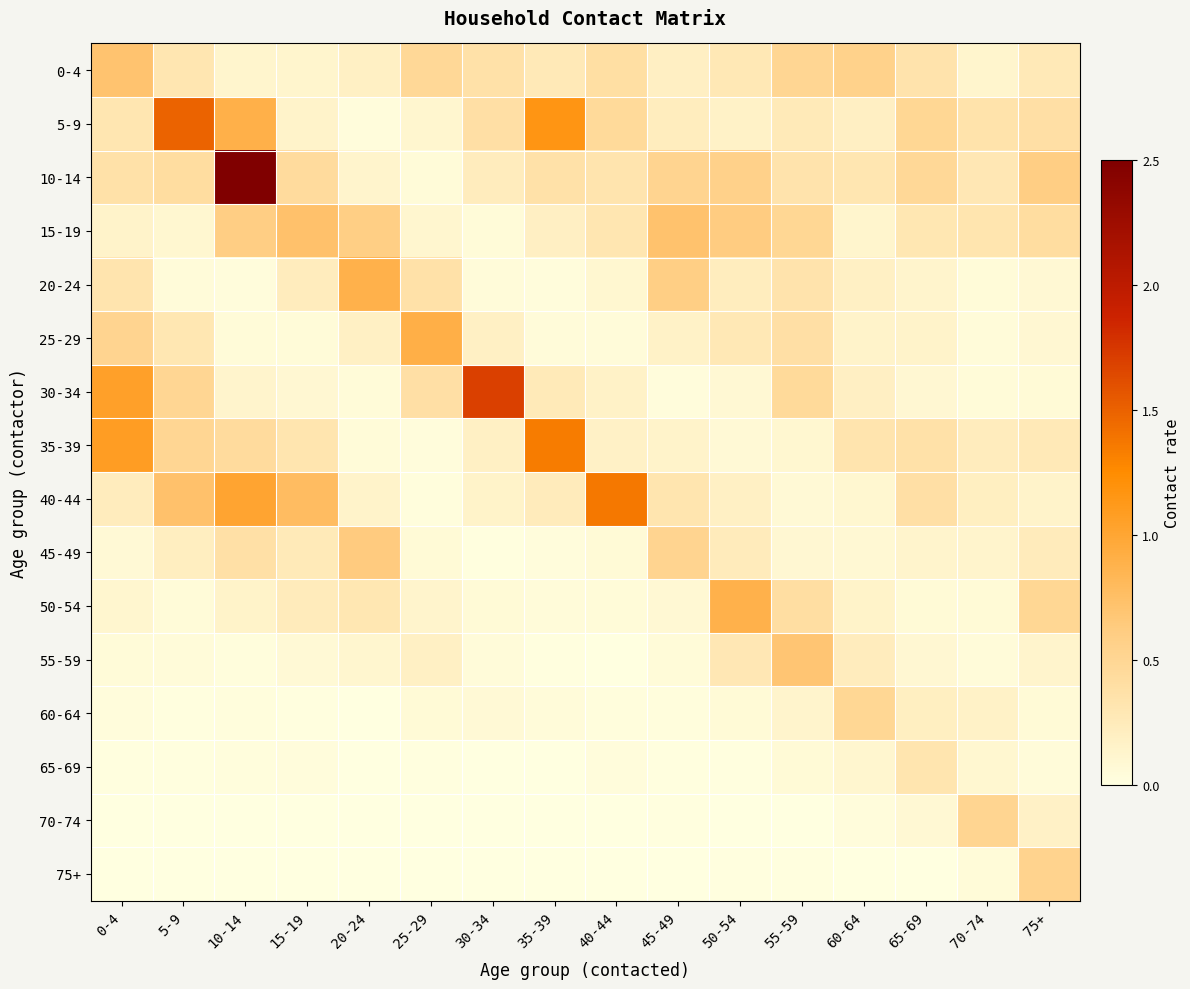

Reading left to right, list all the values displayed in this chart.

0-4: 0-4=0.7	5-9=0.3	10-14=0.1	15-19=0.1	20-24=0.2	25-29=0.5	30-34=0.4	35-39=0.3	40-44=0.4	45-49=0.2	50-54=0.3	55-59=0.5	60-64=0.6	65-69=0.3	70-74=0.1	75+=0.3
5-9: 0-4=0.3	5-9=1.5	10-14=0.9	15-19=0.1	20-24=0.0	25-29=0.1	30-34=0.4	35-39=1.2	40-44=0.5	45-49=0.2	50-54=0.2	55-59=0.3	60-64=0.2	65-69=0.5	70-74=0.3	75+=0.4
10-14: 0-4=0.4	5-9=0.4	10-14=2.5	15-19=0.4	20-24=0.1	25-29=0.1	30-34=0.2	35-39=0.4	40-44=0.3	45-49=0.5	50-54=0.6	55-59=0.3	60-64=0.3	65-69=0.5	70-74=0.3	75+=0.6
15-19: 0-4=0.1	5-9=0.1	10-14=0.6	15-19=0.7	20-24=0.6	25-29=0.1	30-34=0.1	35-39=0.2	40-44=0.3	45-49=0.7	50-54=0.6	55-59=0.5	60-64=0.1	65-69=0.3	70-74=0.3	75+=0.4
20-24: 0-4=0.3	5-9=0.0	10-14=0.0	15-19=0.2	20-24=0.9	25-29=0.4	30-34=0.0	35-39=0.0	40-44=0.1	45-49=0.6	50-54=0.2	55-59=0.3	60-64=0.2	65-69=0.1	70-74=0.1	75+=0.1
25-29: 0-4=0.5	5-9=0.3	10-14=0.1	15-19=0.1	20-24=0.2	25-29=0.9	30-34=0.2	35-39=0.0	40-44=0.0	45-49=0.2	50-54=0.3	55-59=0.4	60-64=0.1	65-69=0.1	70-74=0.0	75+=0.1
30-34: 0-4=1.0	5-9=0.5	10-14=0.1	15-19=0.1	20-24=0.1	25-29=0.4	30-34=1.7	35-39=0.3	40-44=0.2	45-49=0.0	50-54=0.1	55-59=0.5	60-64=0.2	65-69=0.1	70-74=0.1	75+=0.1
35-39: 0-4=1.1	5-9=0.5	10-14=0.4	15-19=0.3	20-24=0.1	25-29=0.0	30-34=0.2	35-39=1.3	40-44=0.2	45-49=0.1	50-54=0.1	55-59=0.1	60-64=0.3	65-69=0.4	70-74=0.2	75+=0.3
40-44: 0-4=0.2	5-9=0.7	10-14=1.0	15-19=0.8	20-24=0.1	25-29=0.0	30-34=0.2	35-39=0.2	40-44=1.4	45-49=0.3	50-54=0.2	55-59=0.1	60-64=0.1	65-69=0.4	70-74=0.2	75+=0.1
45-49: 0-4=0.1	5-9=0.2	10-14=0.4	15-19=0.3	20-24=0.6	25-29=0.1	30-34=0.0	35-39=0.0	40-44=0.1	45-49=0.5	50-54=0.2	55-59=0.1	60-64=0.1	65-69=0.1	70-74=0.1	75+=0.2
50-54: 0-4=0.1	5-9=0.0	10-14=0.2	15-19=0.2	20-24=0.3	25-29=0.1	30-34=0.1	35-39=0.0	40-44=0.1	45-49=0.1	50-54=0.9	55-59=0.4	60-64=0.1	65-69=0.1	70-74=0.1	75+=0.5
55-59: 0-4=0.0	5-9=0.0	10-14=0.0	15-19=0.1	20-24=0.1	25-29=0.2	30-34=0.0	35-39=0.0	40-44=0.0	45-49=0.0	50-54=0.3	55-59=0.7	60-64=0.2	65-69=0.1	70-74=0.0	75+=0.1
60-64: 0-4=0.0	5-9=0.0	10-14=0.0	15-19=0.0	20-24=0.0	25-29=0.1	30-34=0.1	35-39=0.0	40-44=0.0	45-49=0.0	50-54=0.1	55-59=0.1	60-64=0.5	65-69=0.2	70-74=0.2	75+=0.1
65-69: 0-4=0.0	5-9=0.0	10-14=0.0	15-19=0.0	20-24=0.0	25-29=0.0	30-34=0.0	35-39=0.0	40-44=0.0	45-49=0.0	50-54=0.0	55-59=0.1	60-64=0.1	65-69=0.3	70-74=0.1	75+=0.0
70-74: 0-4=0.0	5-9=0.0	10-14=0.0	15-19=0.0	20-24=0.0	25-29=0.0	30-34=0.0	35-39=0.0	40-44=0.0	45-49=0.0	50-54=0.0	55-59=0.0	60-64=0.0	65-69=0.1	70-74=0.5	75+=0.2
75+: 0-4=0.0	5-9=0.0	10-14=0.0	15-19=0.0	20-24=0.0	25-29=0.0	30-34=0.0	35-39=0.0	40-44=0.0	45-49=0.0	50-54=0.0	55-59=0.0	60-64=0.0	65-69=0.0	70-74=0.1	75+=0.5